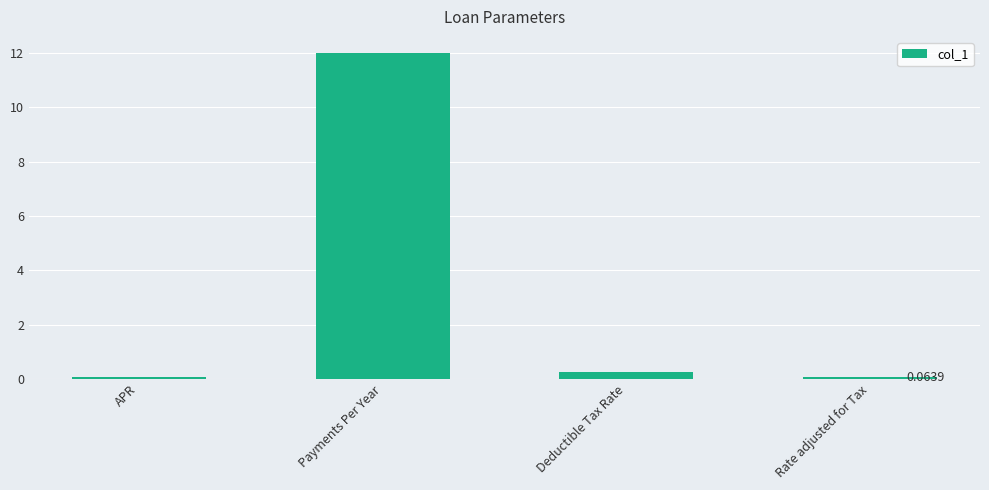

Which category has the highest value across all series?

Payments Per Year